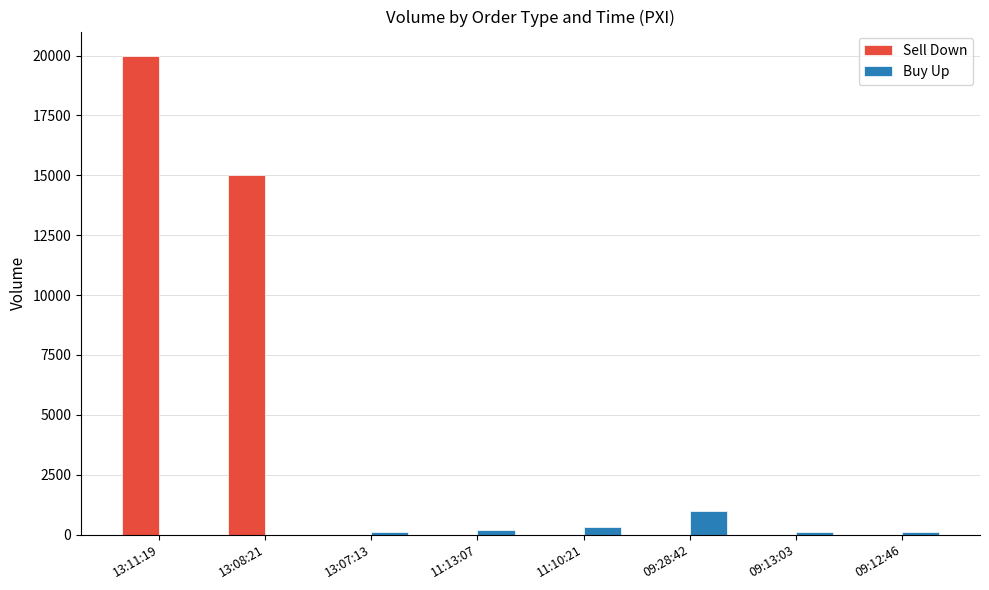

What is the sum of all Buy Up values?

1800